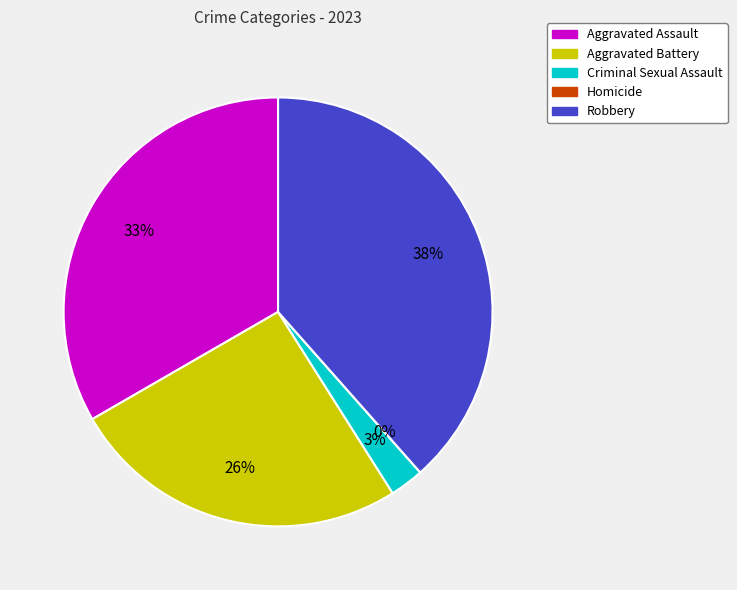

Rank the categories by value from lowest to highest.

Homicide, Criminal Sexual Assault, Aggravated Battery, Aggravated Assault, Robbery